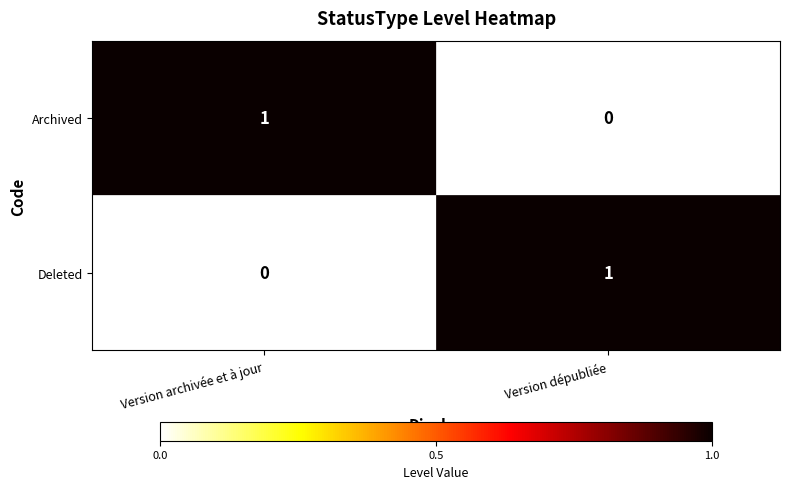

How many data points does each series have?

2